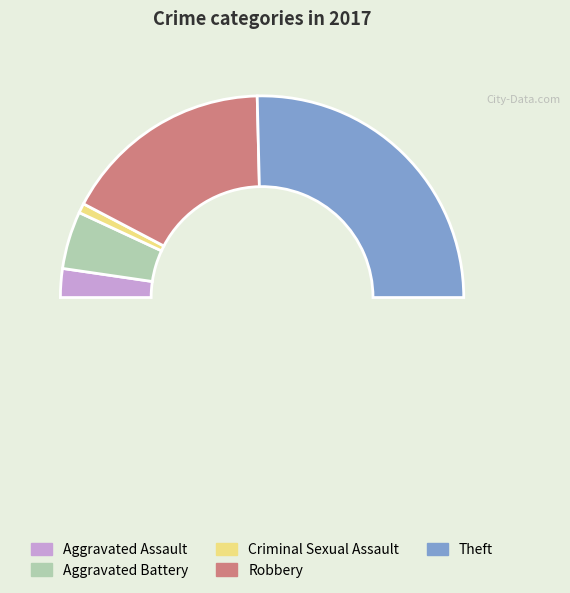

Is there a majority slice in this chart?

Yes